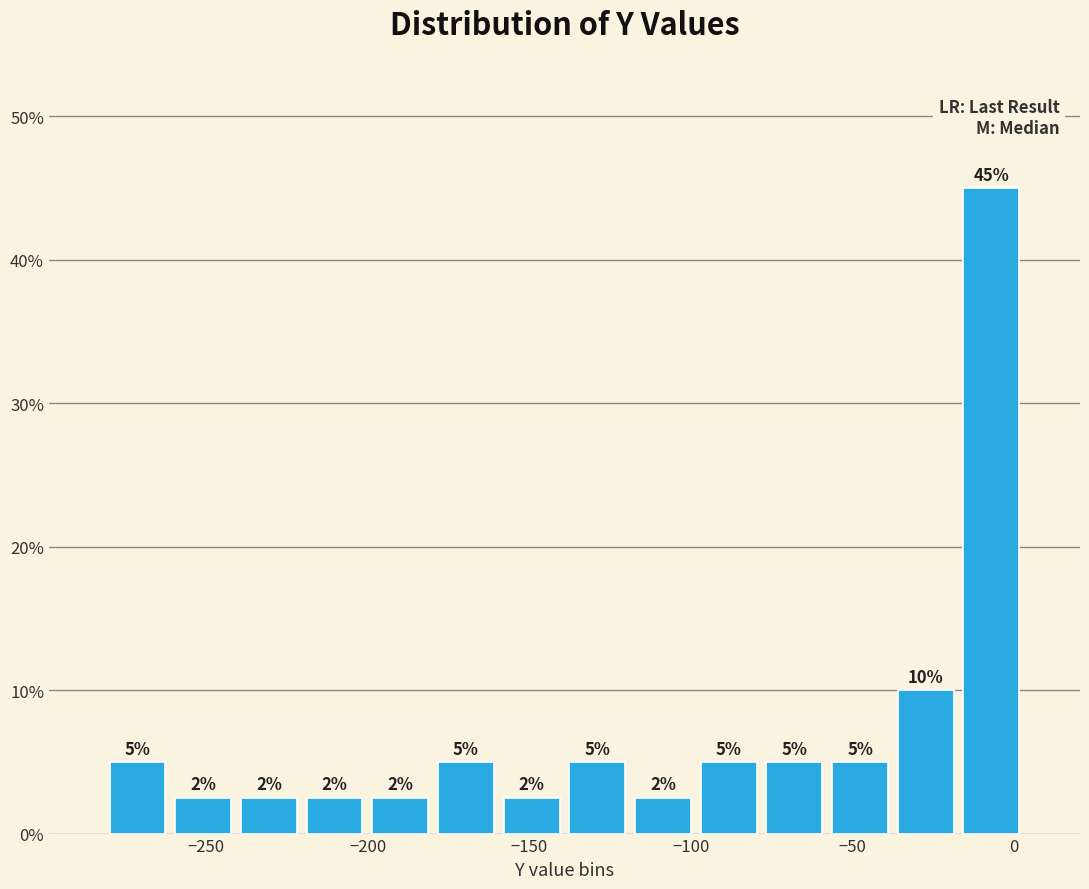

Which range on the x-axis has the tallest bar?

-15 to 5